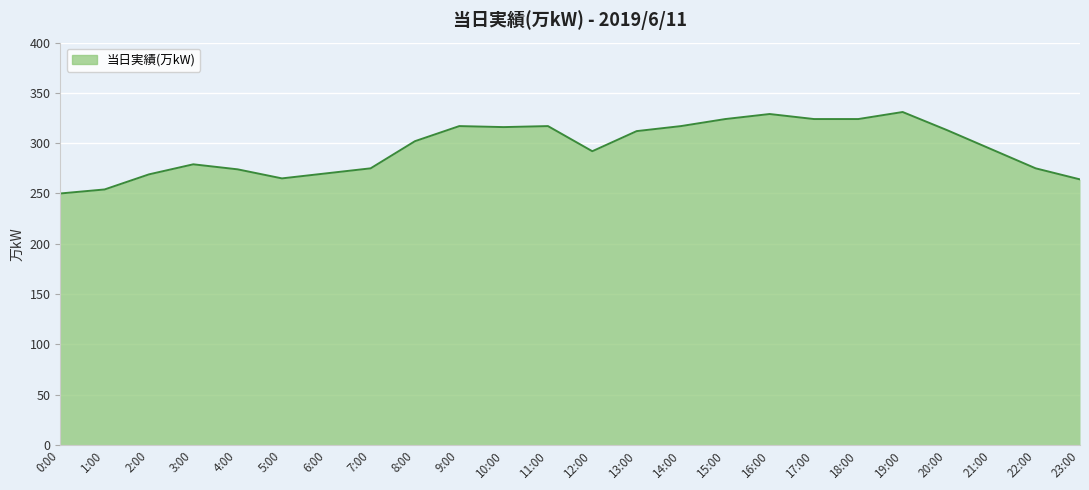

What is the difference between the second highest and minimum values?

79